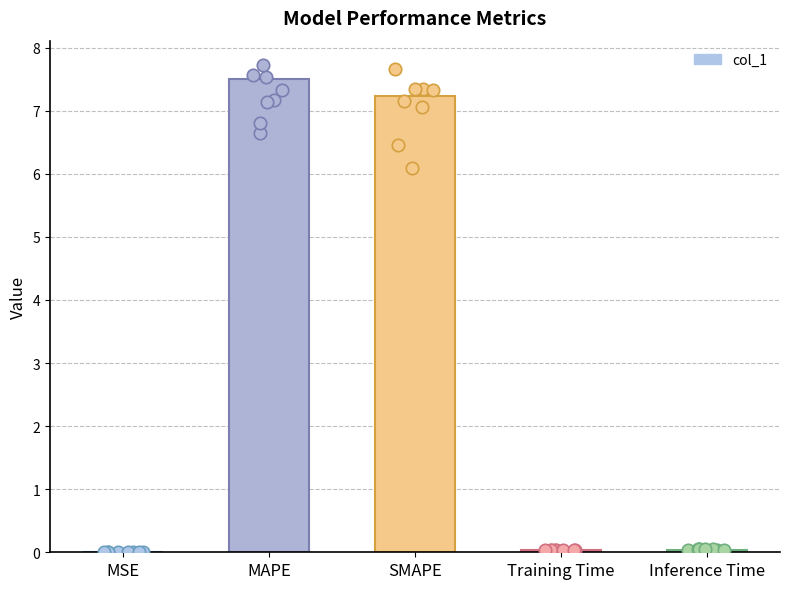

Which has a higher value, SMAPE or MAPE?

MAPE